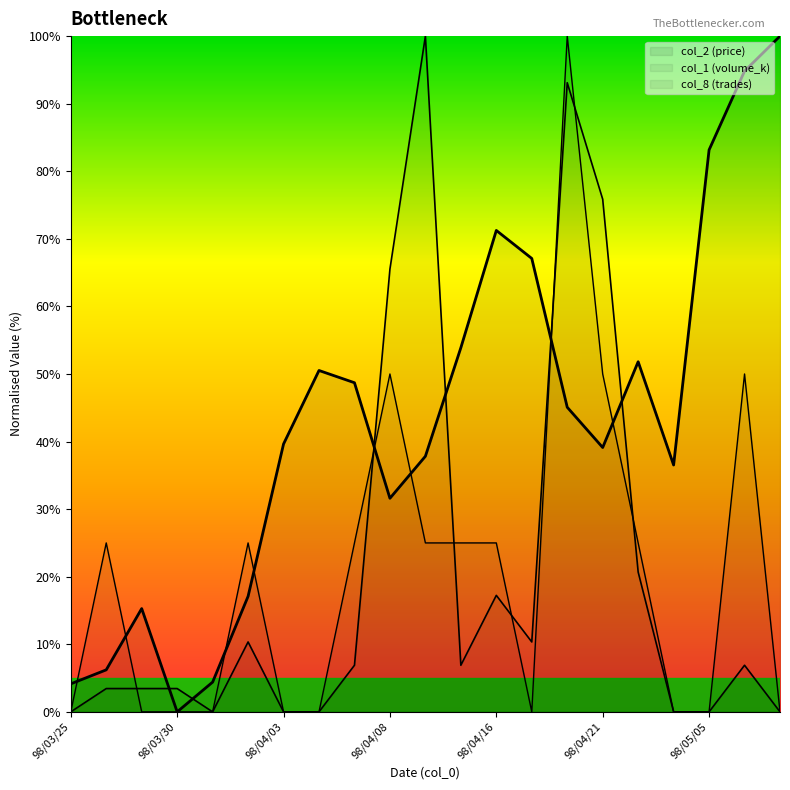

How many times do col_1 (volume_k) and col_8 (trades) cross each other?

7